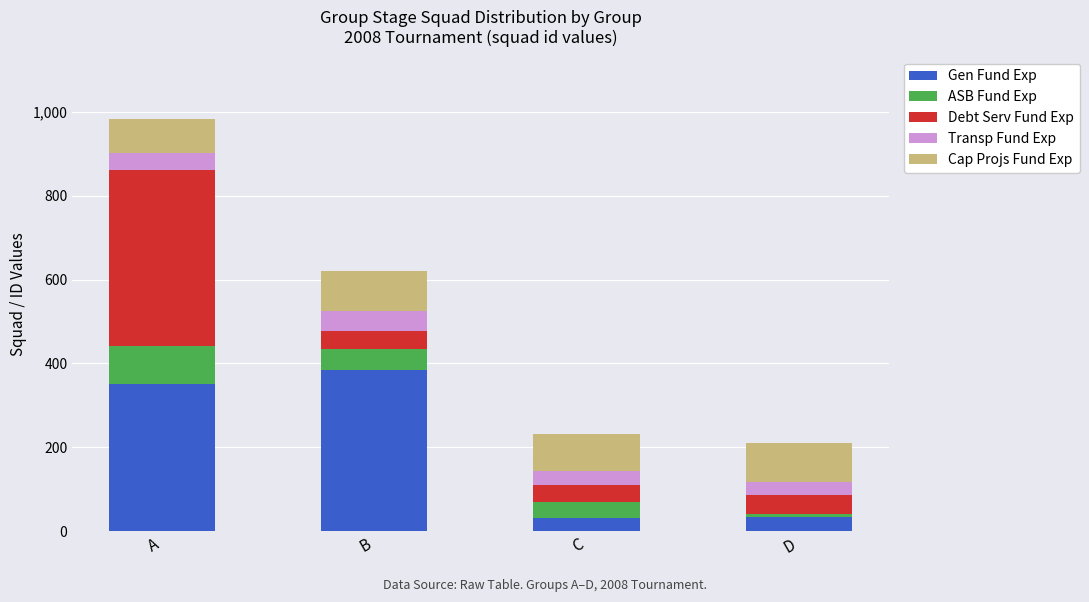

At which category is the sum across all series the highest?

A